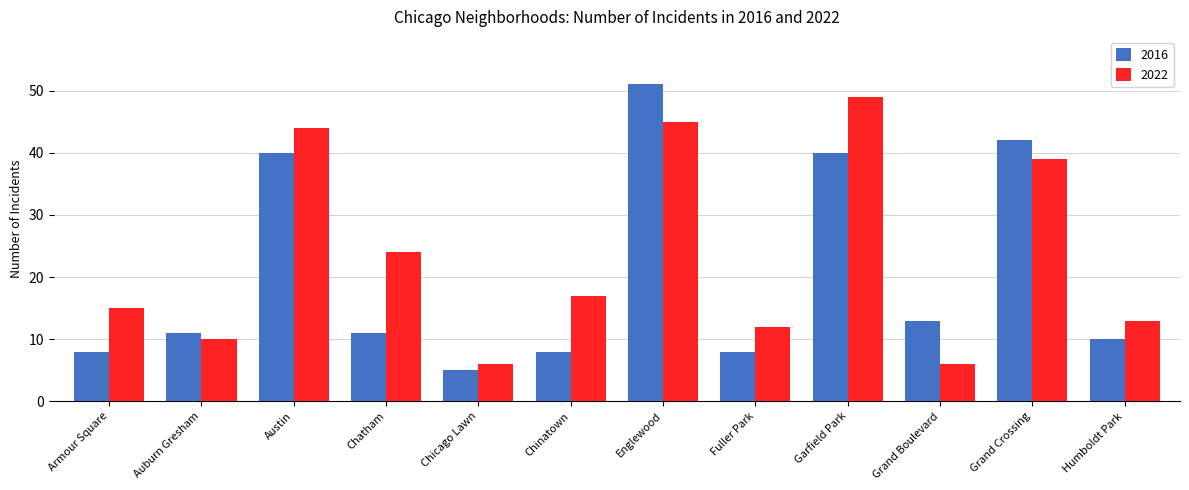

The 2016 series shows 10 at Humboldt Park. True or false?

True